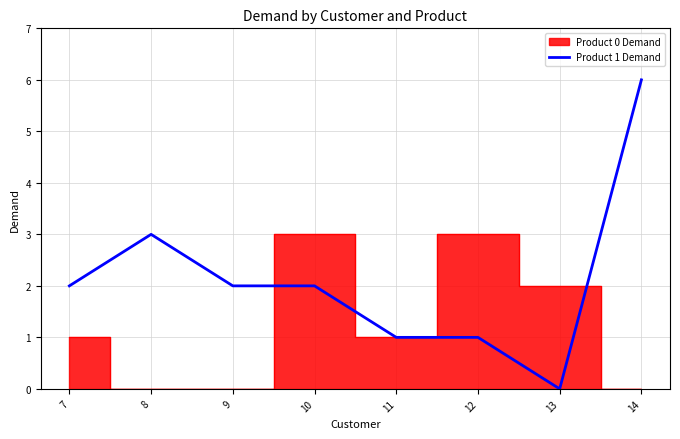

The Product 1 Demand series shows 1 at 7. True or false?

False